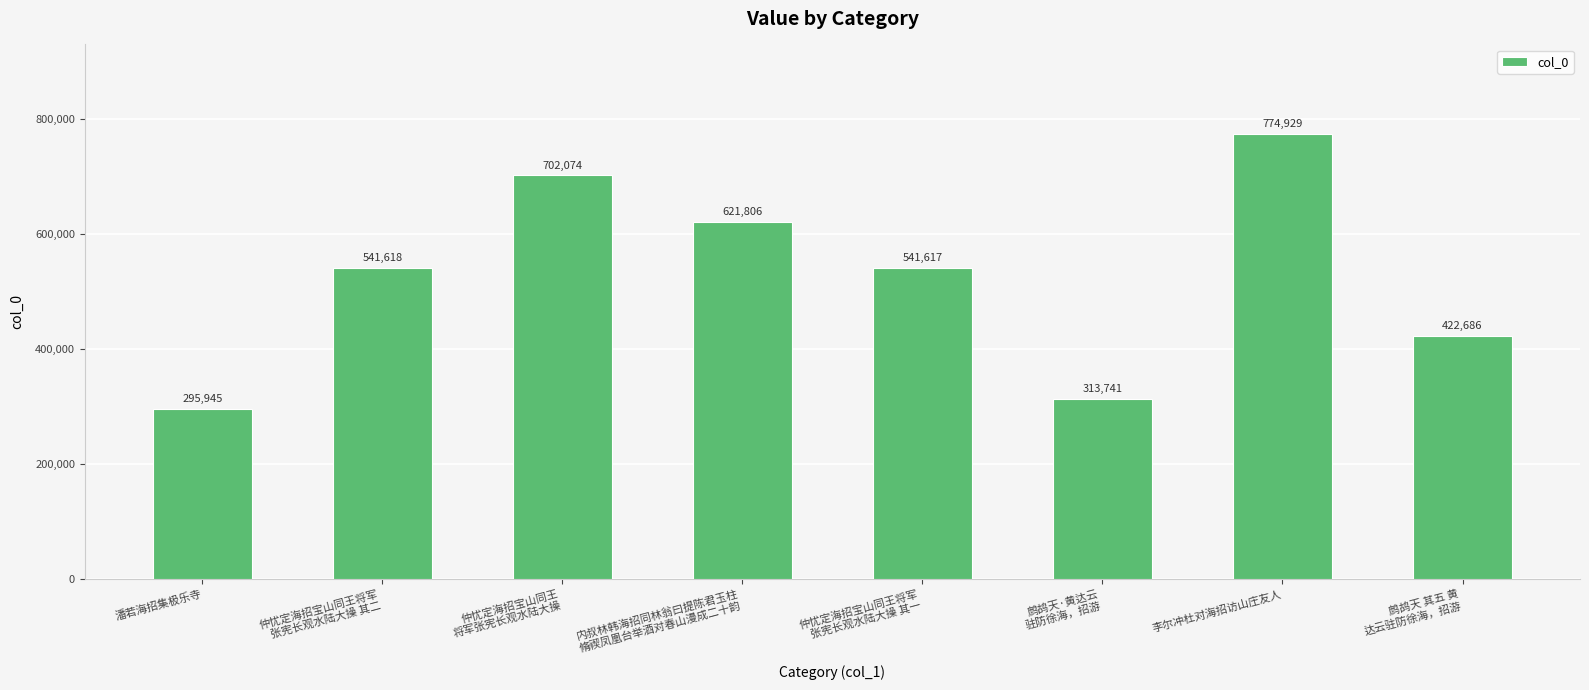

Between 内叔林韩海招同林翁曰提陈君玉柱
脩禊凤凰台举酒对春山漫成二十韵 and 鹧鸪天 其五 黄
达云驻防徐海，招游, which is larger?

内叔林韩海招同林翁曰提陈君玉柱
脩禊凤凰台举酒对春山漫成二十韵